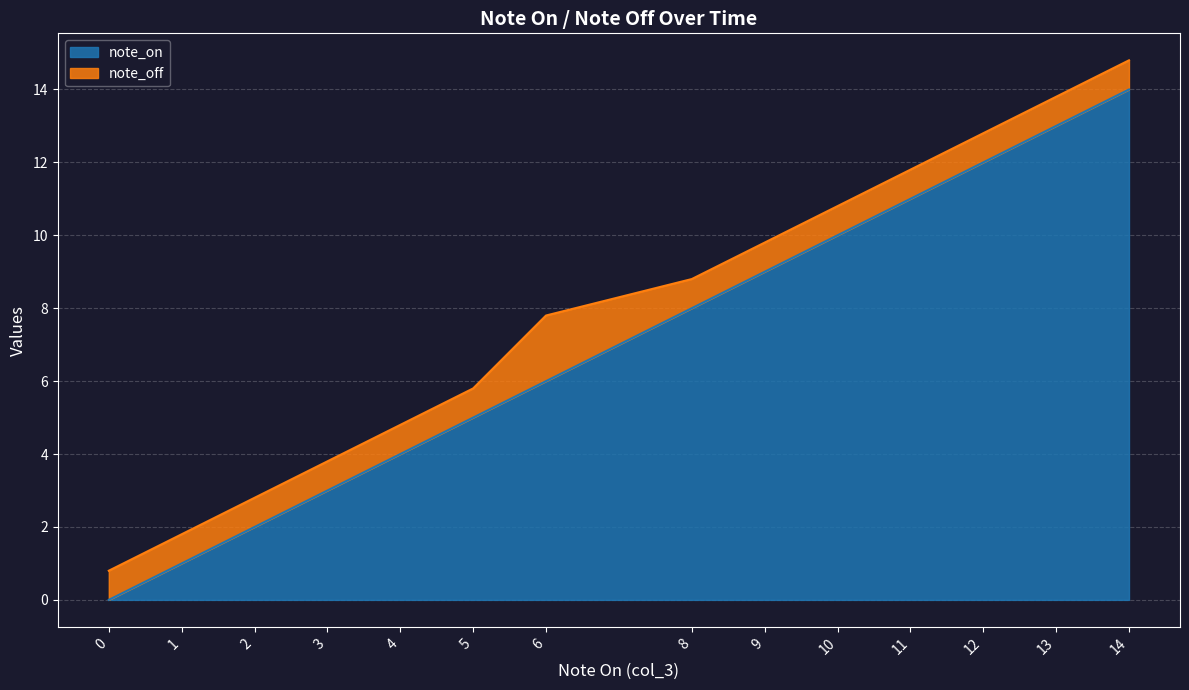

Reading right to left, transcribe all the data shown in this chart.

note_on: 14=14.0	13=13.0	12=12.0	11=11.0	10=10.0	9=9.0	8=8.0	6=6.0	5=5.0	4=4.0	3=3.0	2=2.0	1=1.0	0=0.0
note_off: 14=14.8	13=13.8	12=12.8	11=11.8	10=10.8	9=9.8	8=8.8	6=7.8	5=5.8	4=4.8	3=3.8	2=2.8	1=1.8	0=0.8